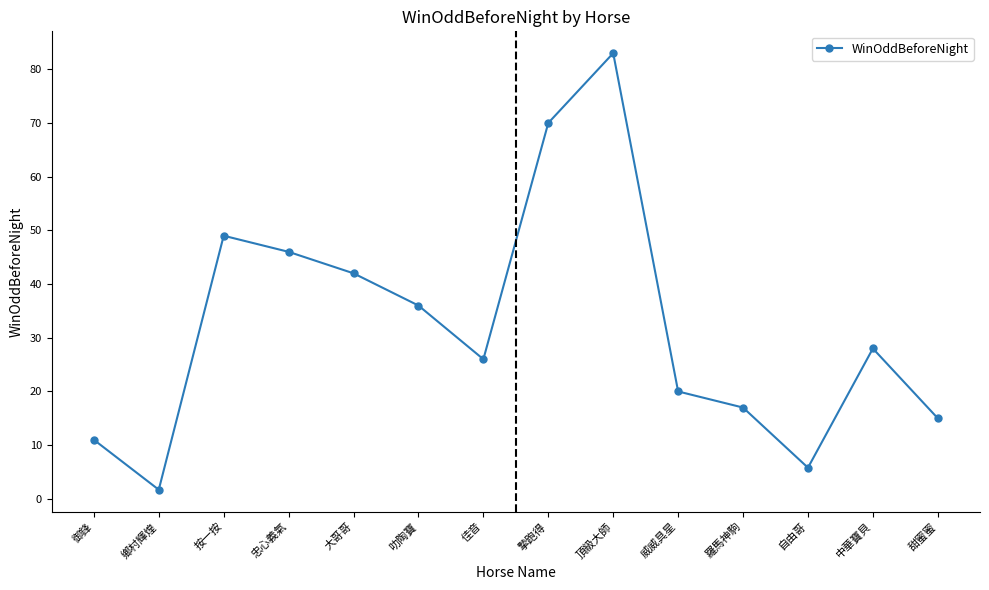

What is the smallest value displayed?

1.7